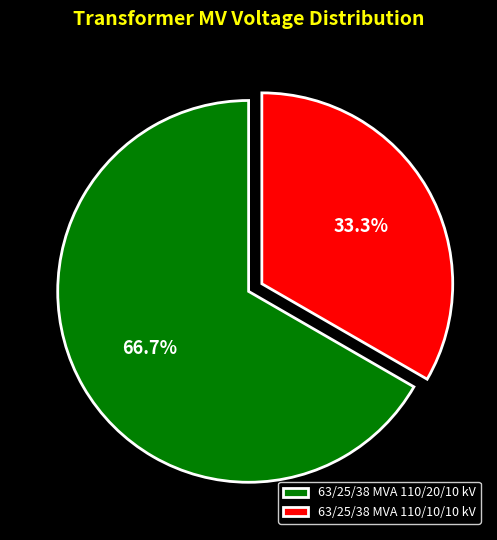

To the nearest percent, what is the average slice percentage?

50%